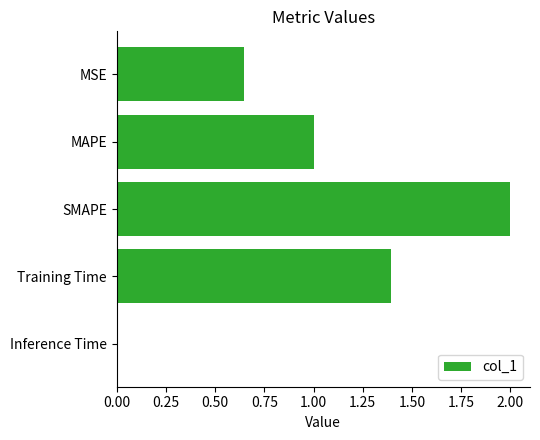

What is the value of the 4th bar from the top?

1.4